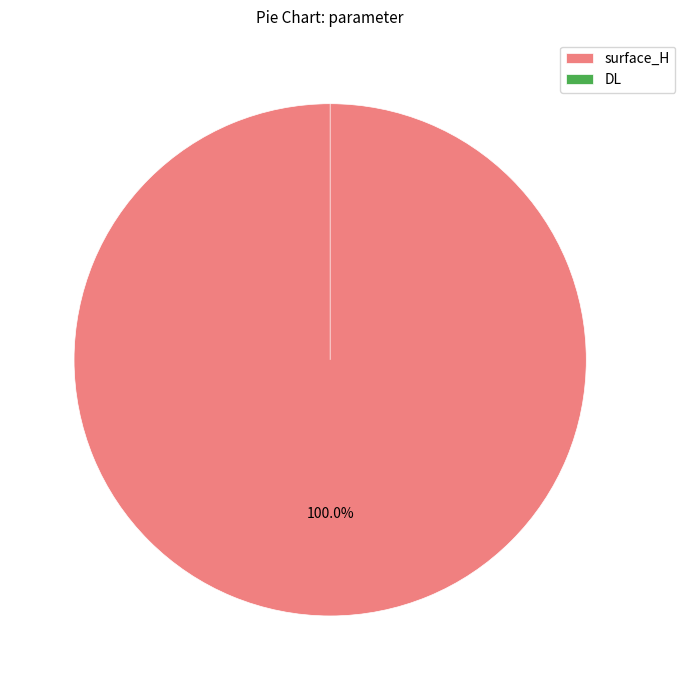

What percentage is the surface_H slice, to the nearest percent?

100%